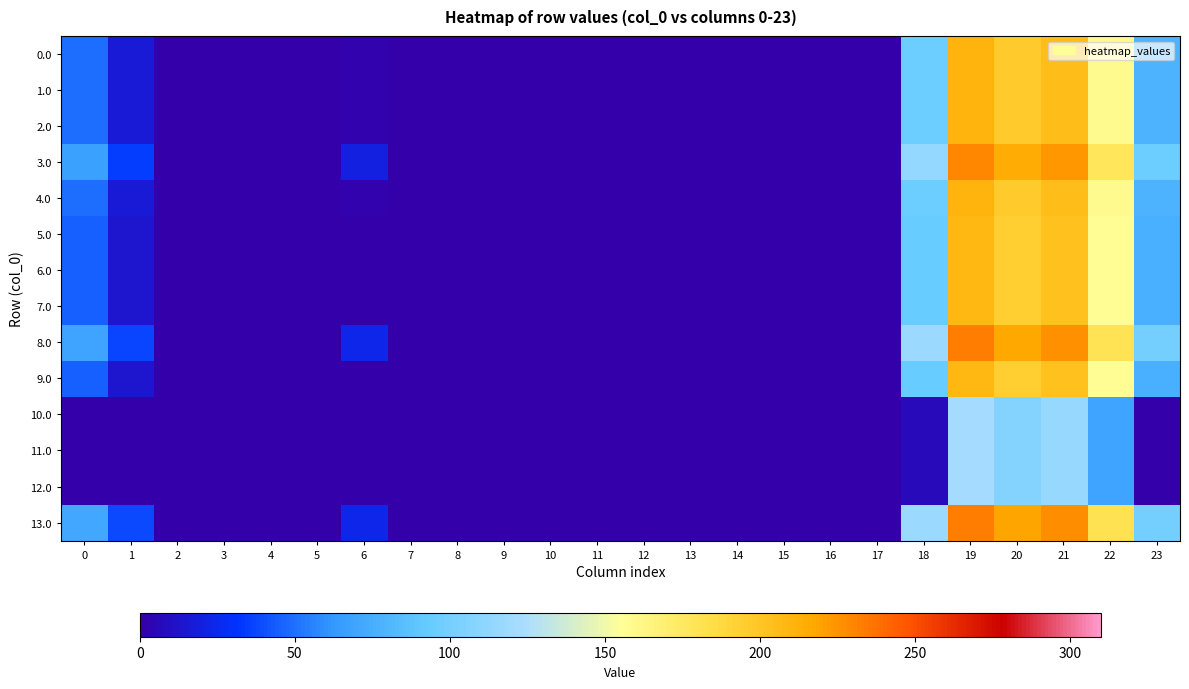

Rank the series at 21 from highest to lowest value.

13.0, 8.0, 3.0, 0.0, 1.0, 2.0, 4.0, 5.0, 6.0, 7.0, 9.0, 10.0, 11.0, 12.0